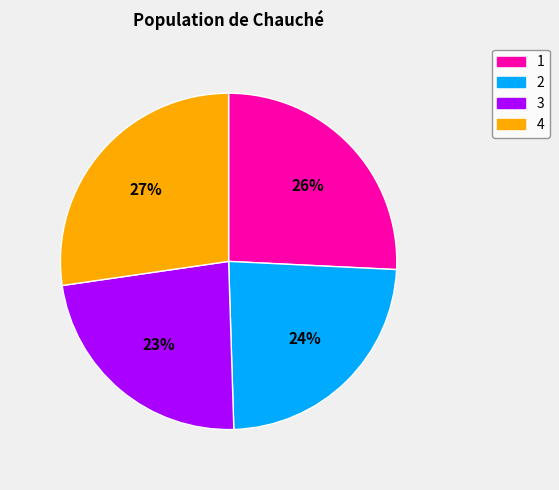

Is 4 the majority of the pie?

No